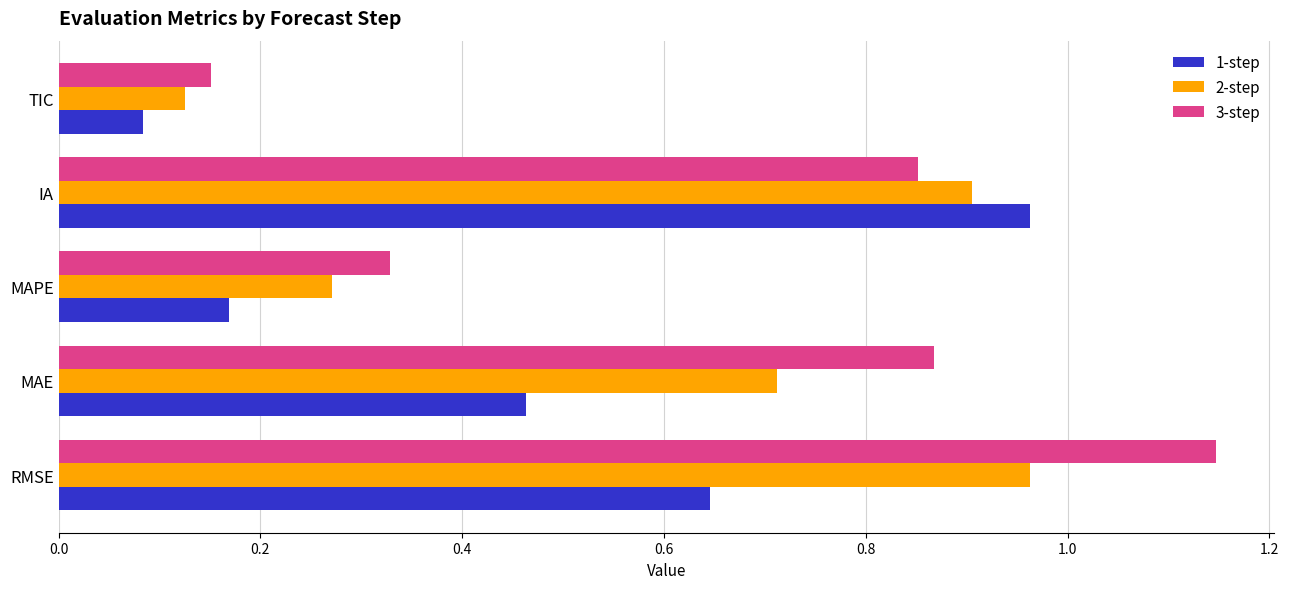

What are all the series names shown in the legend?

1-step, 2-step, 3-step